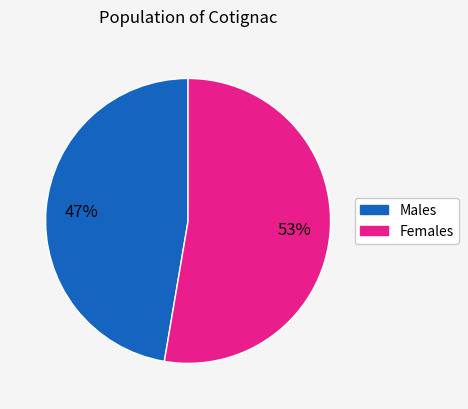

How many segments does this pie chart have?

2